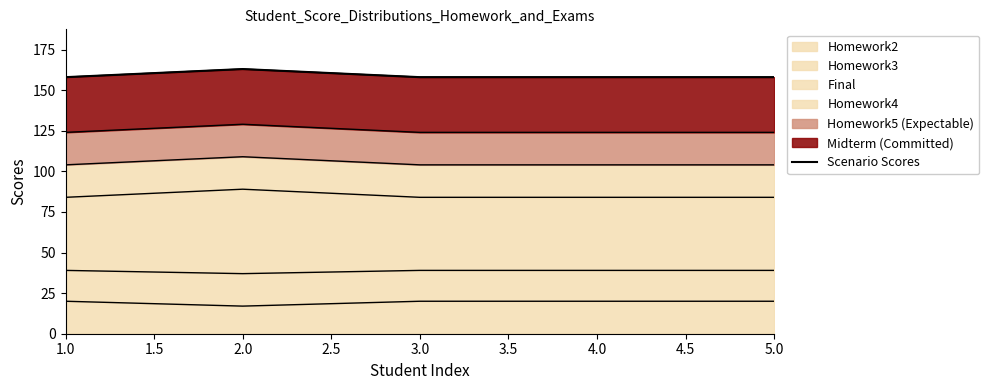

The value of Homework2 at 1.0 is 11. True or false?

False